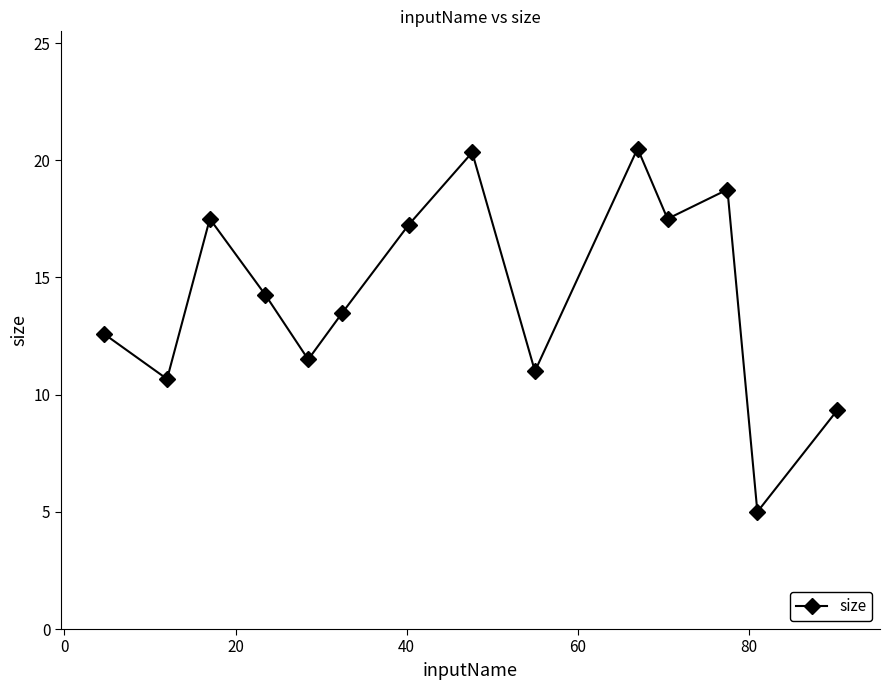

What is the difference between the maximum and minimum values?

15.5